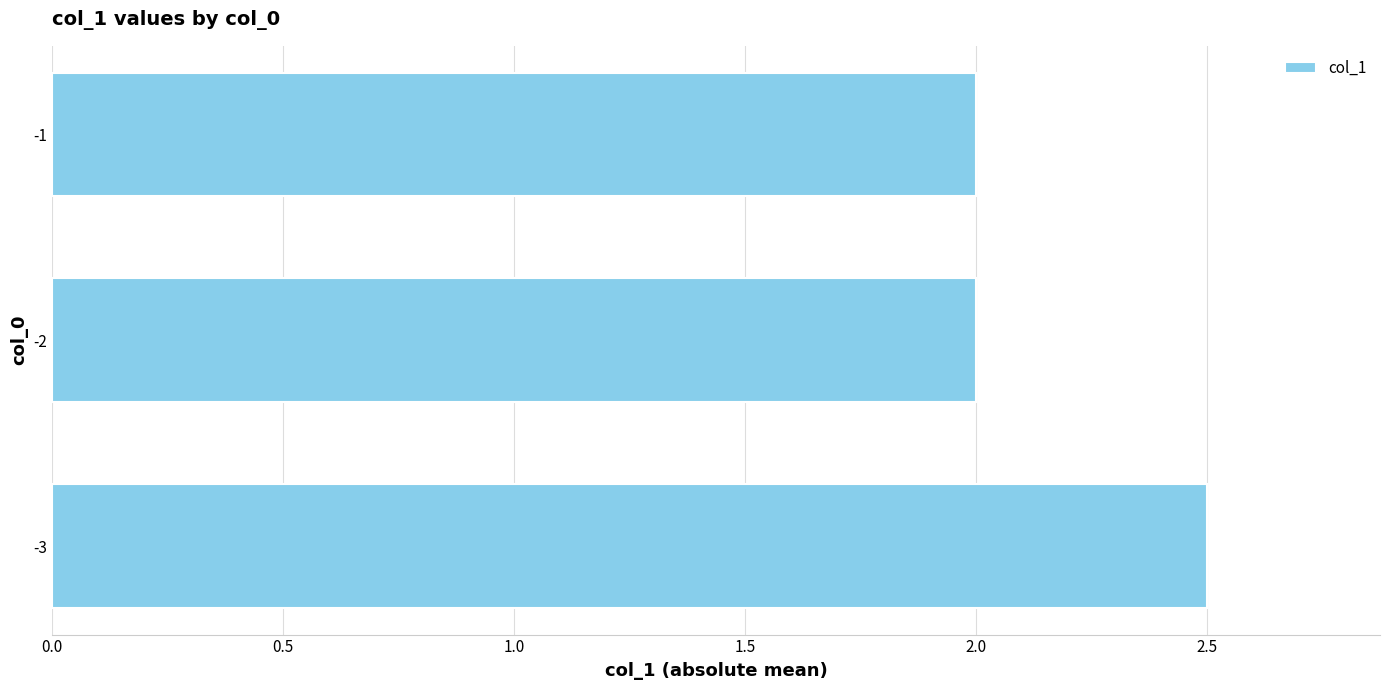

What is the smallest value displayed?

2.0